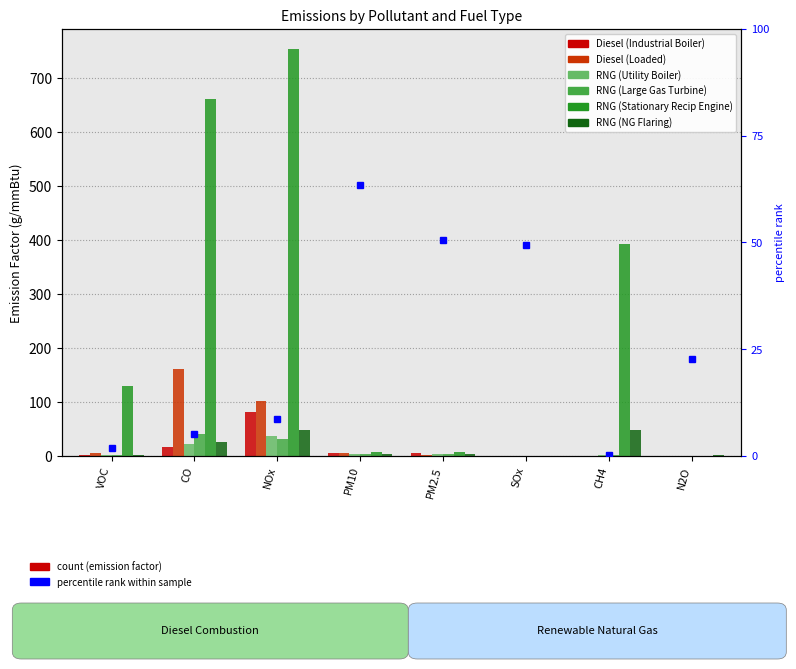

Rank the series by their maximum value, from lowest to highest.

RNG (Utility Boiler), RNG (Large Gas Turbine), RNG (NG Flaring), Diesel (Industrial Boiler), Diesel (Loaded), RNG (Stationary Recip Engine)